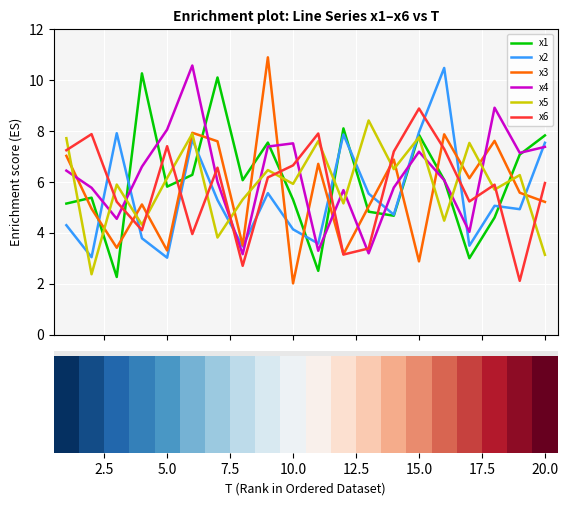

Which category has the highest value in the x5 series?

13